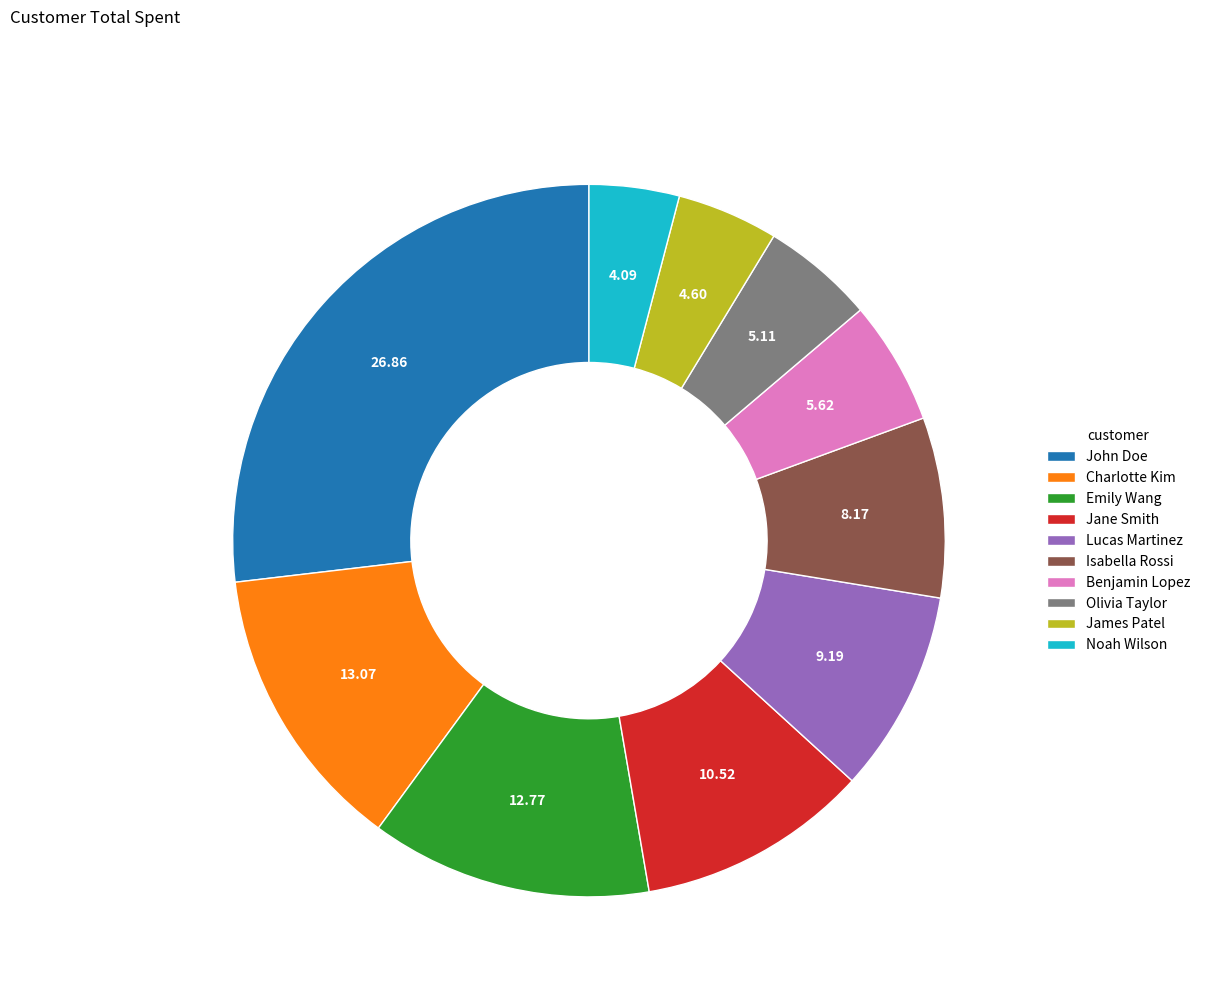

Count the number of slices in the pie.

10